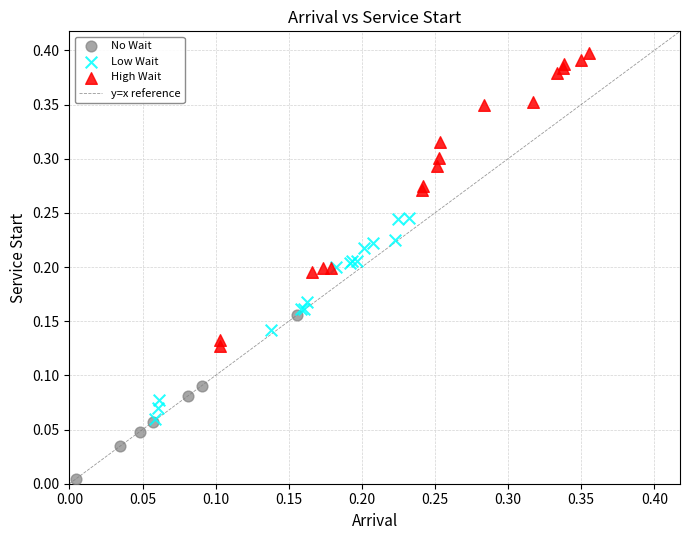

Which series has the largest Y range (max minus min)?

High Wait